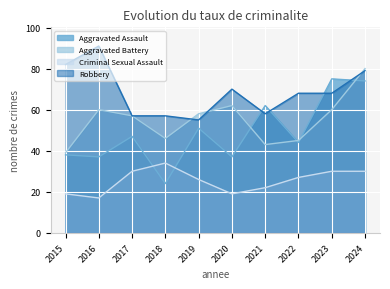

Which category has the lowest value across all series?

2016